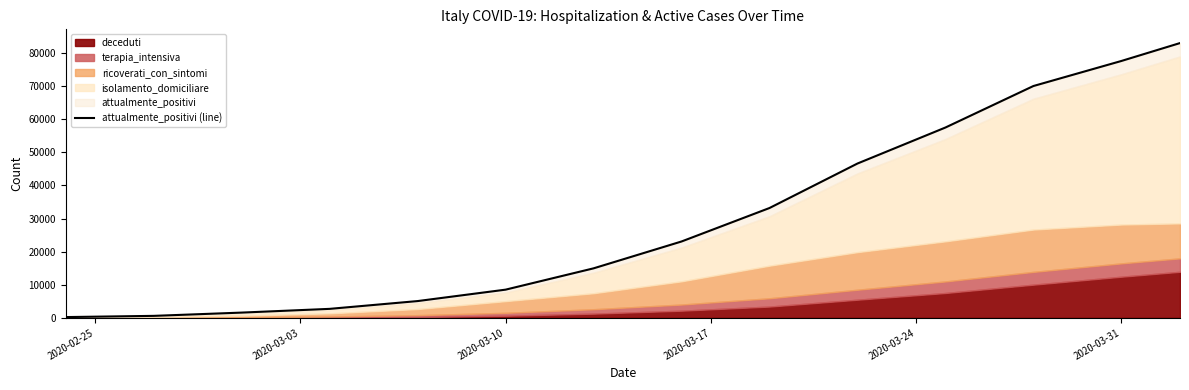

What is the average value?

30342